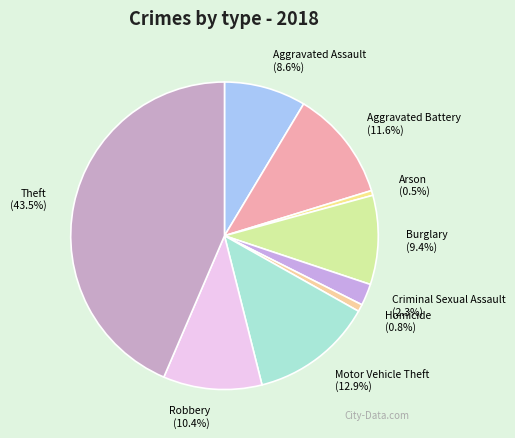

To the nearest percent, what is the average slice percentage?

11%